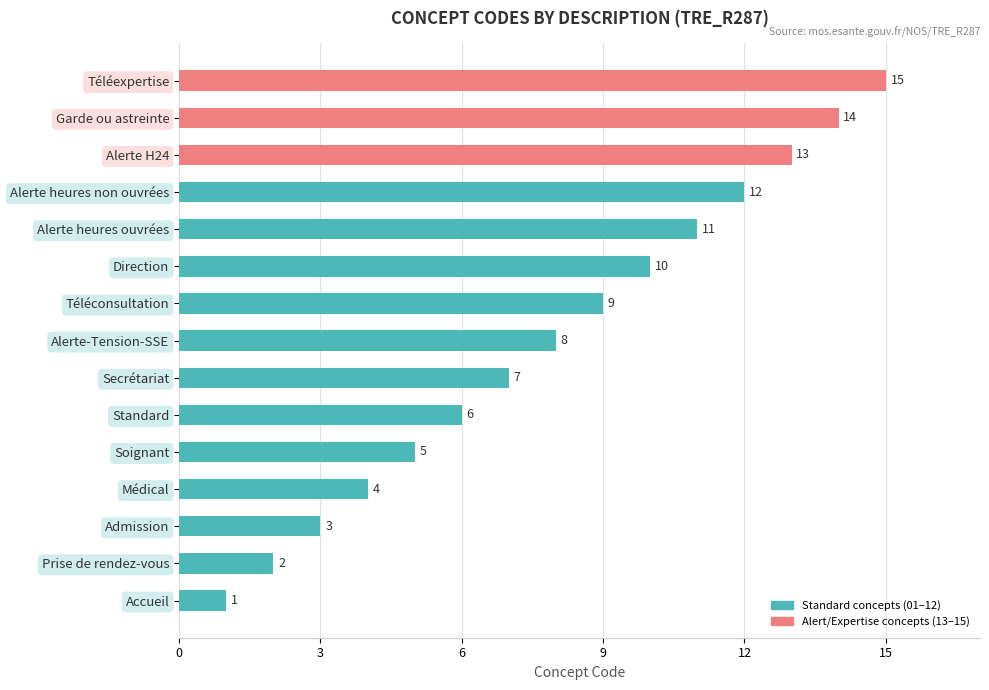

What value does the data have at Direction, to the nearest 10?

10